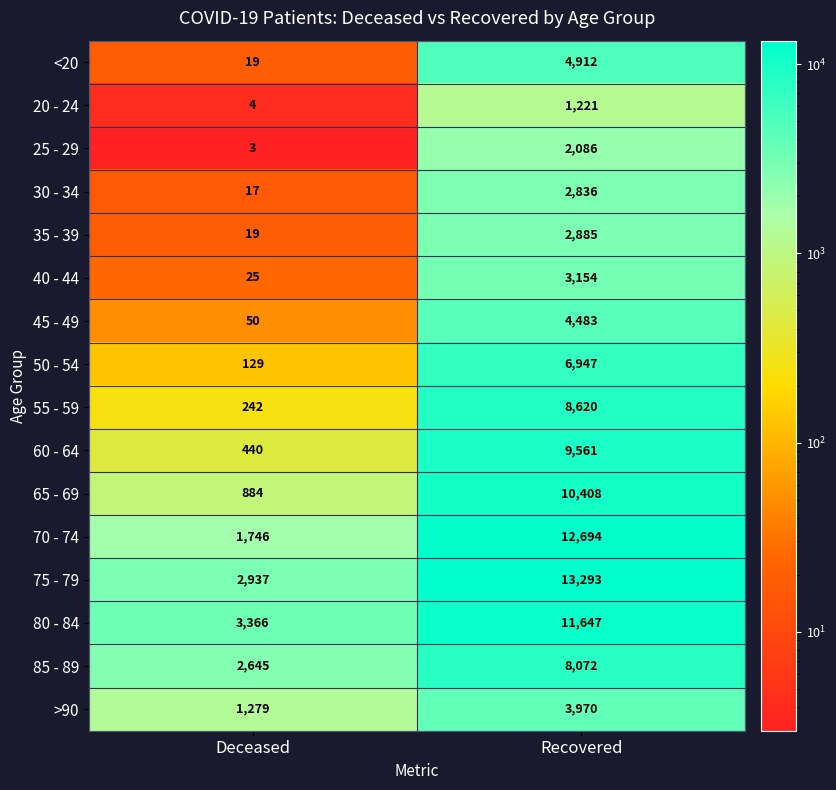

What is the difference between the 70 - 74 values at Deceased and Recovered?

10948